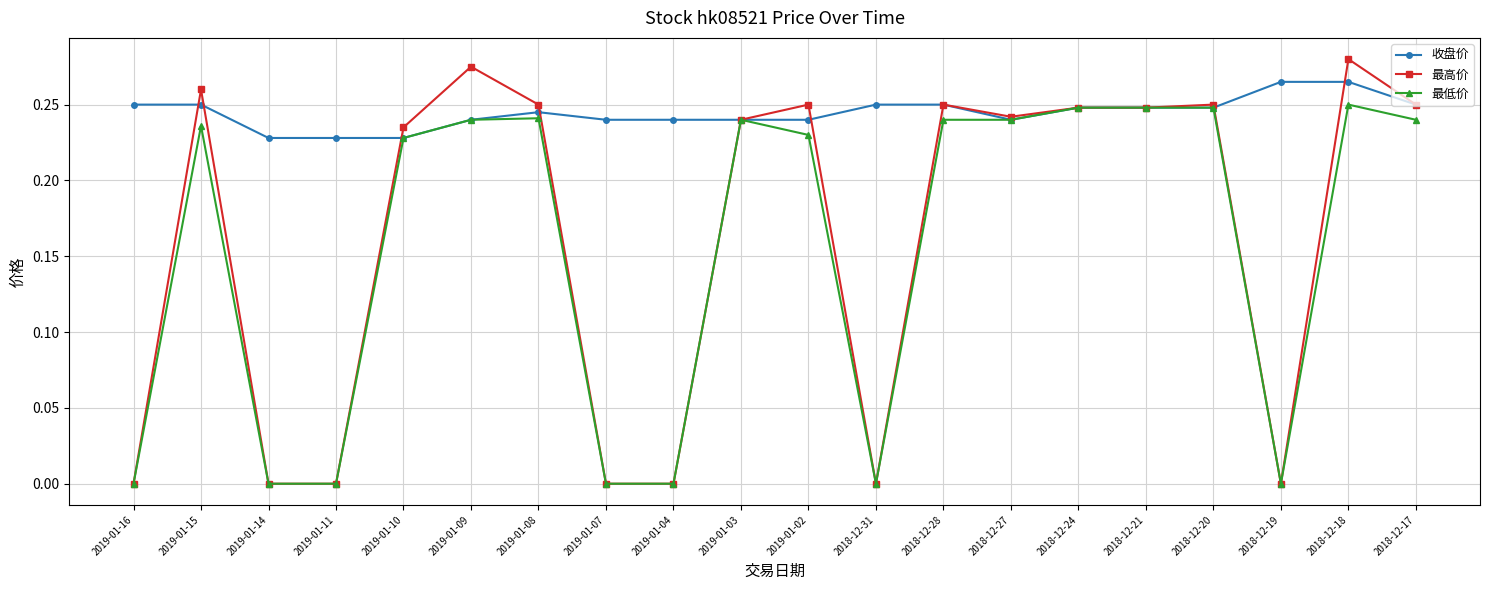

At which category is the sum across all series the highest?

2018-12-18